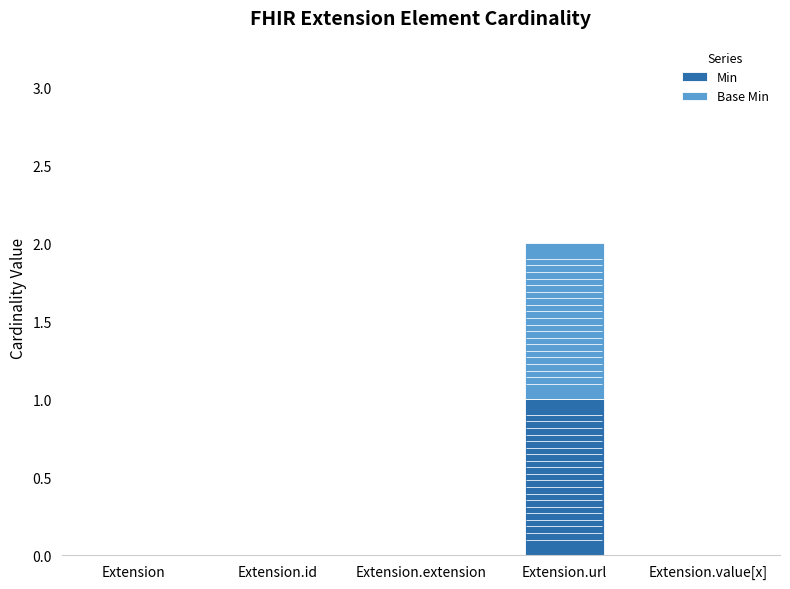

Which series has the largest range (max minus min)?

Min